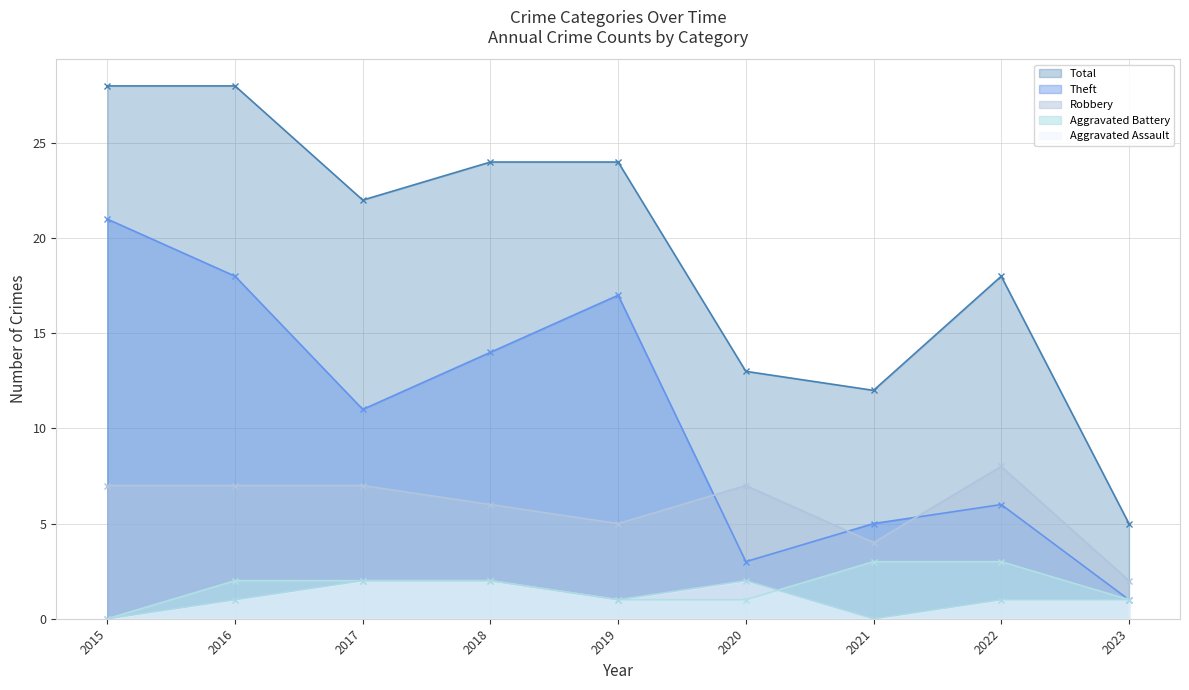

How many interior local valleys does the Theft series have?

2